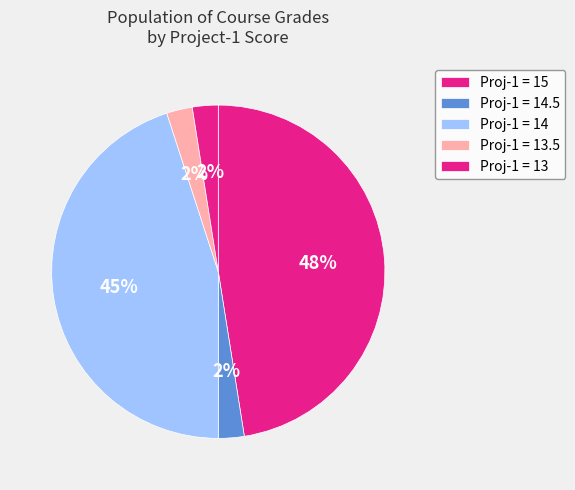

Count the number of slices in the pie.

5